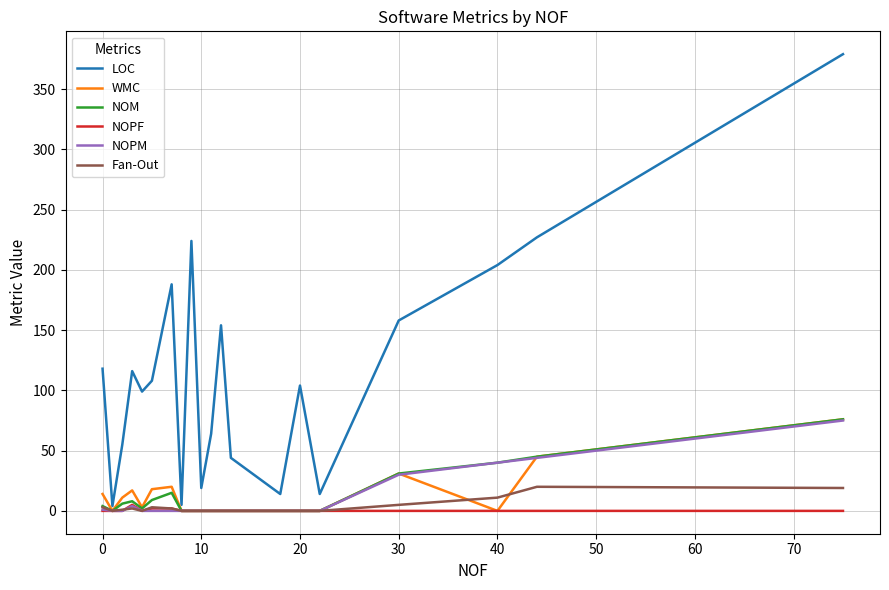

Which series has the widest spread of values?

LOC